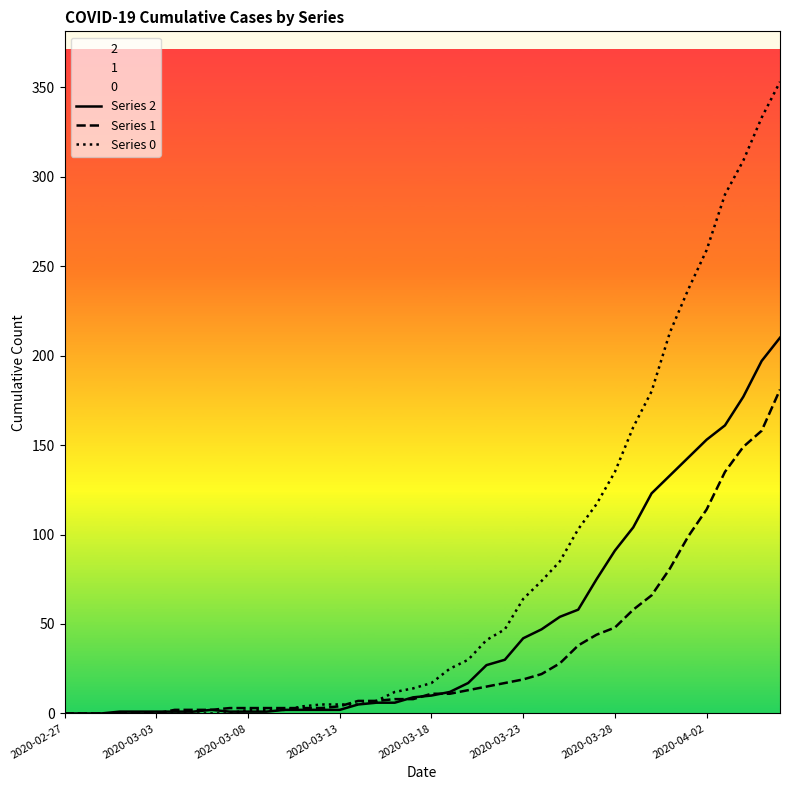

Which category has the lowest value in the Series 2 series?

2020-02-27